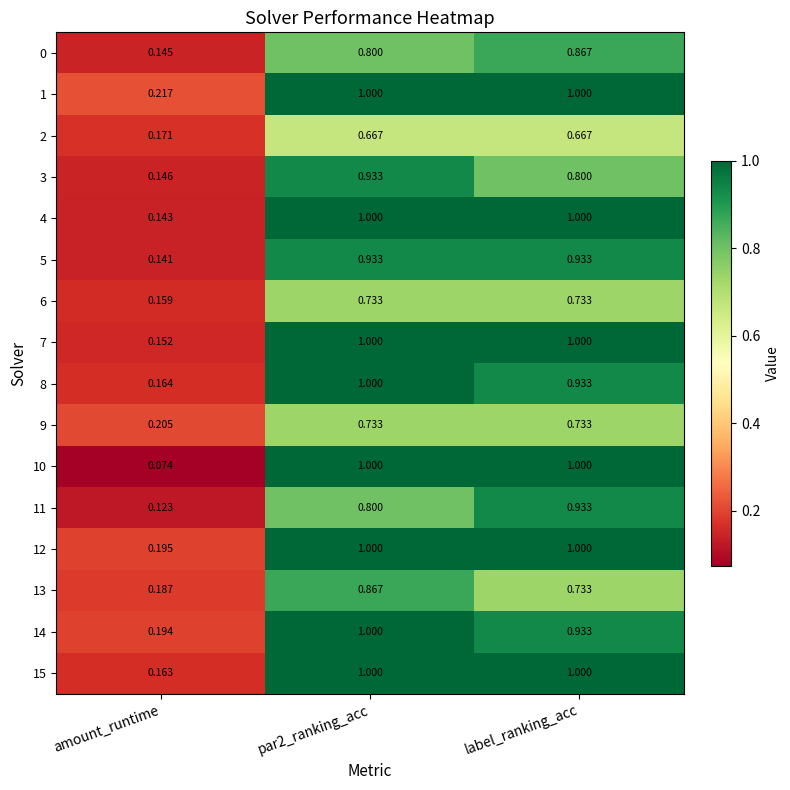

Which category has the lowest value in the 8 series?

amount_runtime